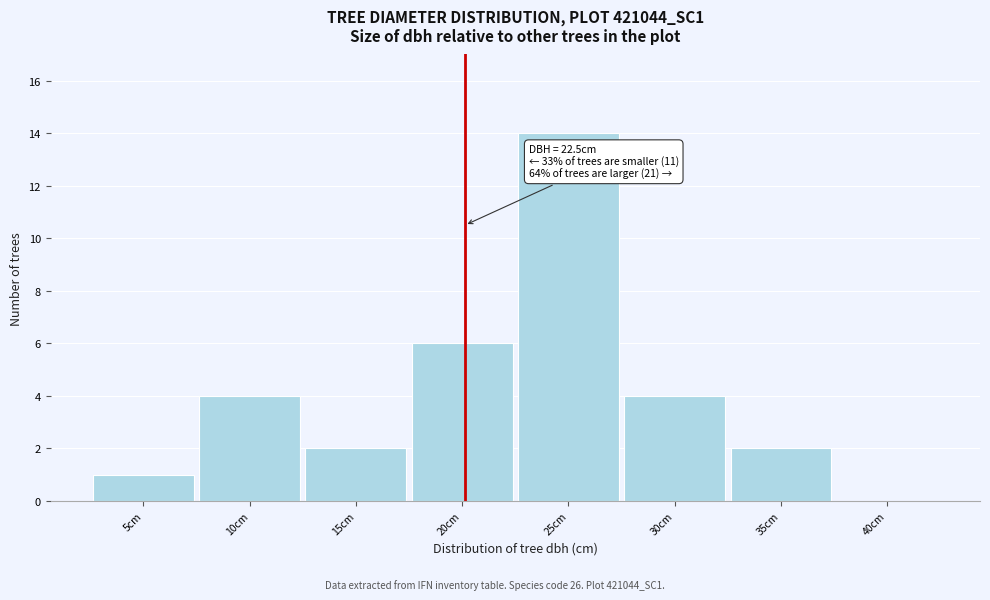

Reading left to right, extract all data points from this chart.

5cm=1	10cm=4	15cm=2	20cm=6	25cm=14	30cm=4	35cm=2	40cm=0